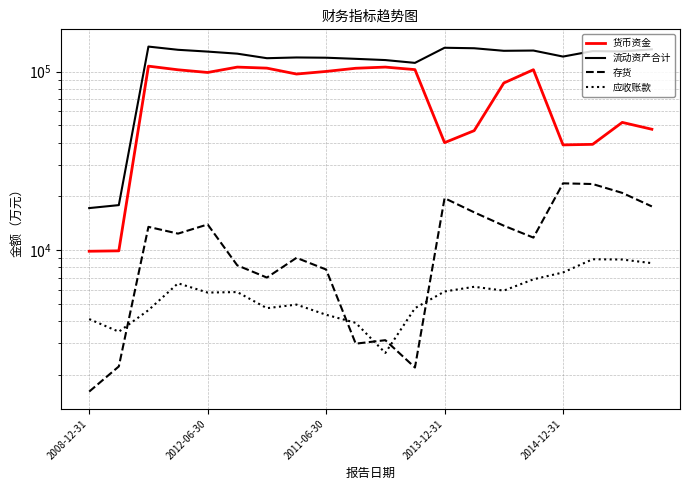

How many lines are shown in the chart?

4